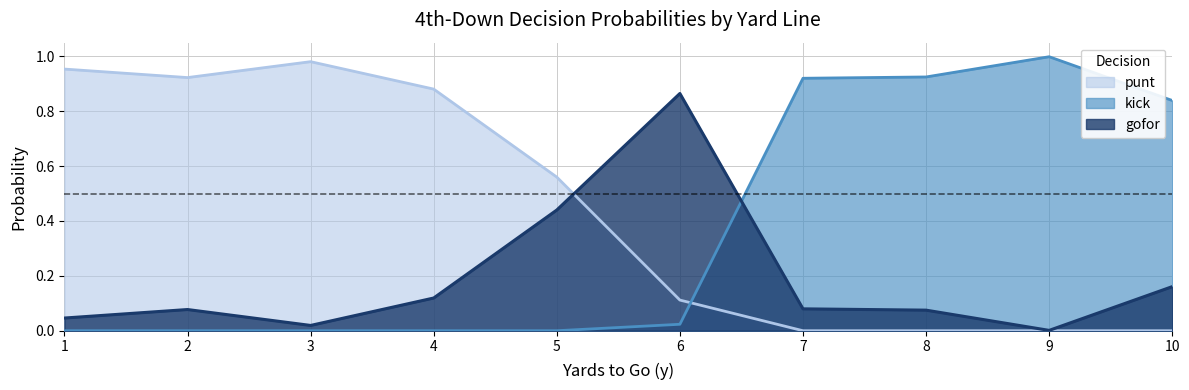

Is it true that kick equals 0.0 at 5?

True